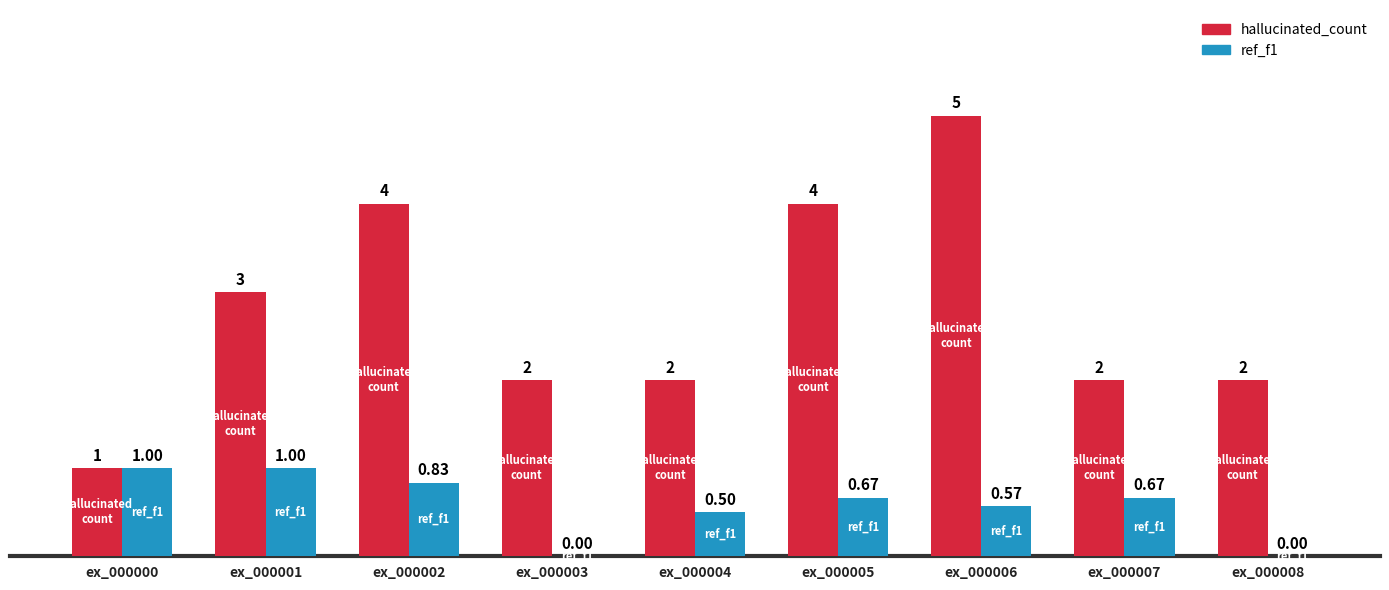

At which category is the sum across all series the highest?

ex_000006